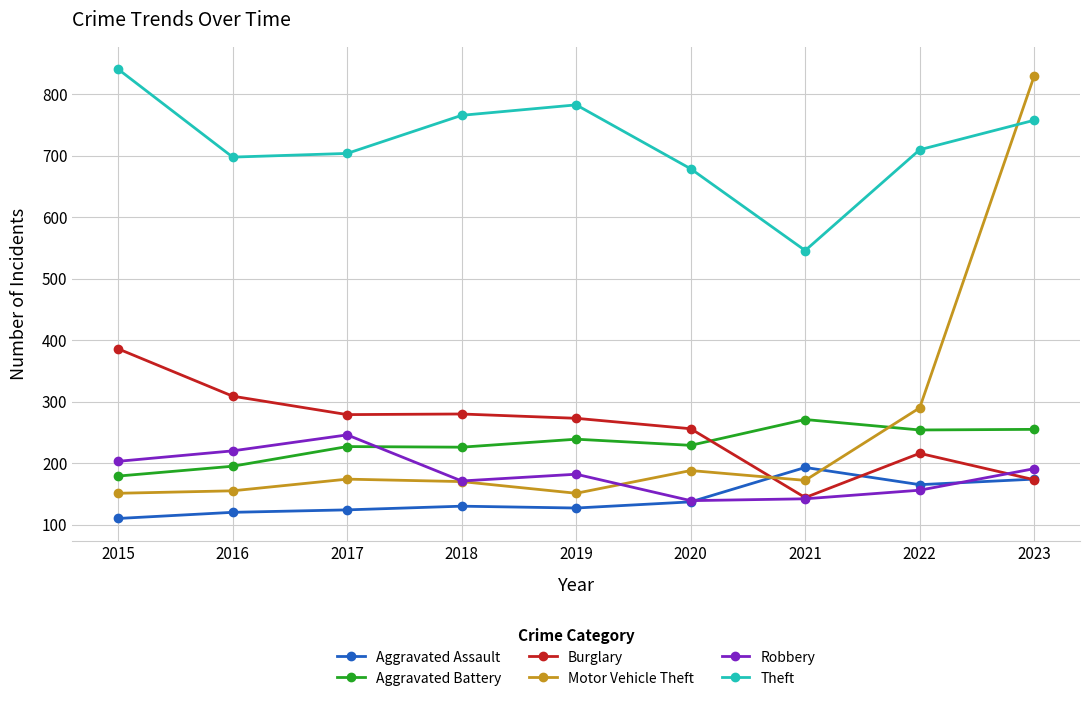

How many lines are shown in the chart?

6